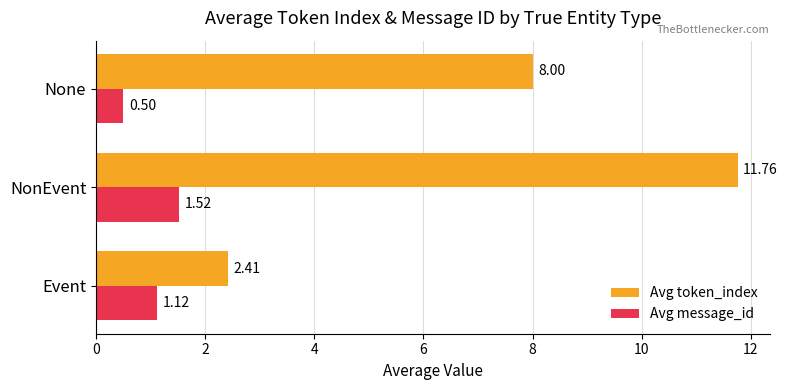

What is the difference between the second highest and minimum values in the Avg message_id series?

0.6